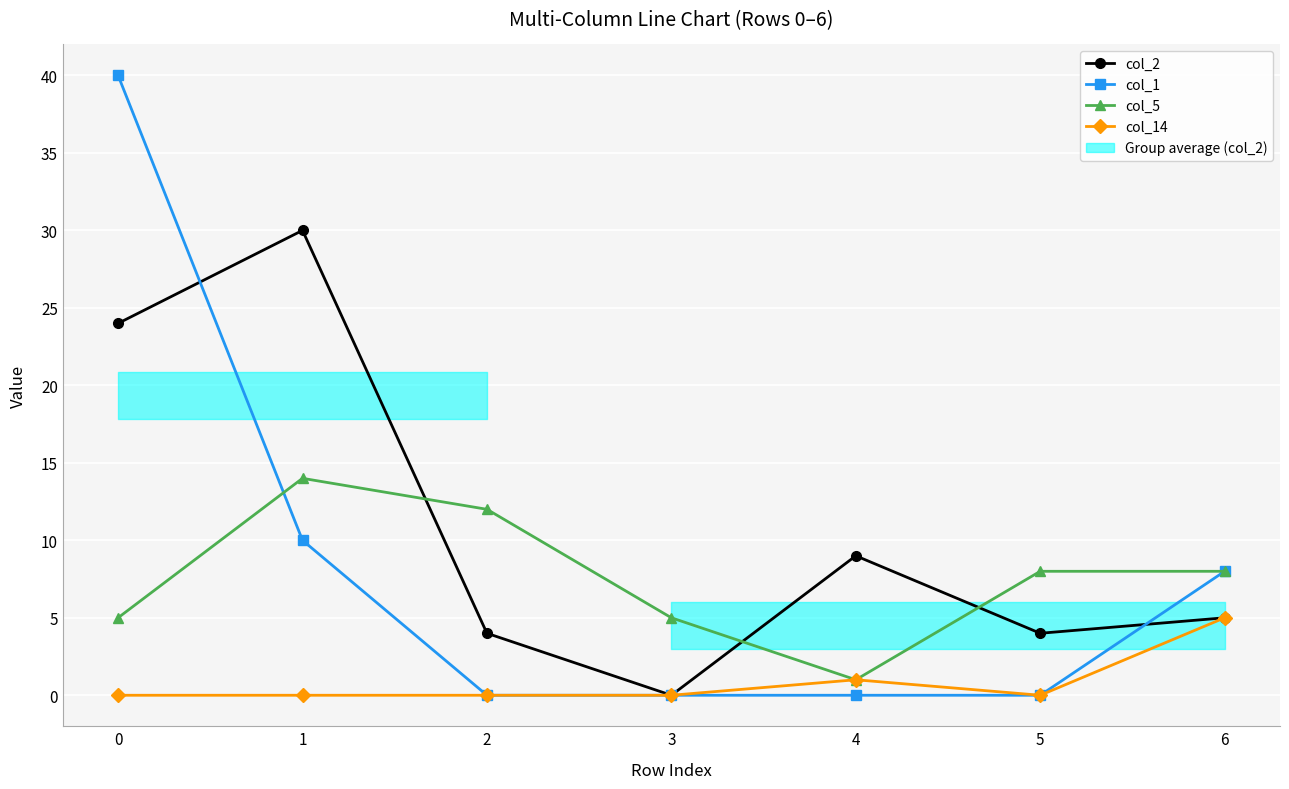

What is the total value across all series at 2?

16